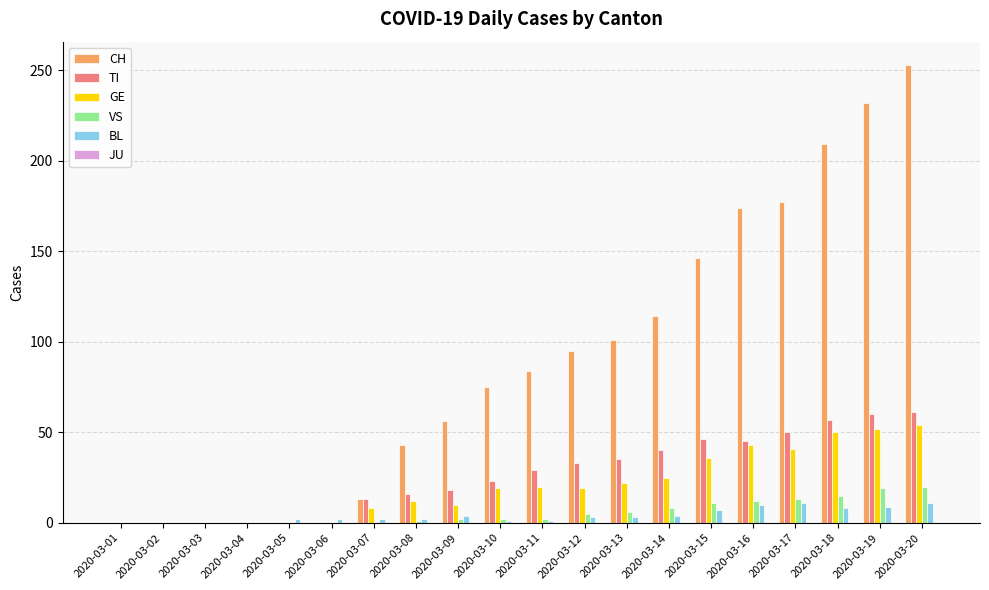

Between 2020-03-03 and 2020-03-20, which series saw the biggest shift?

CH